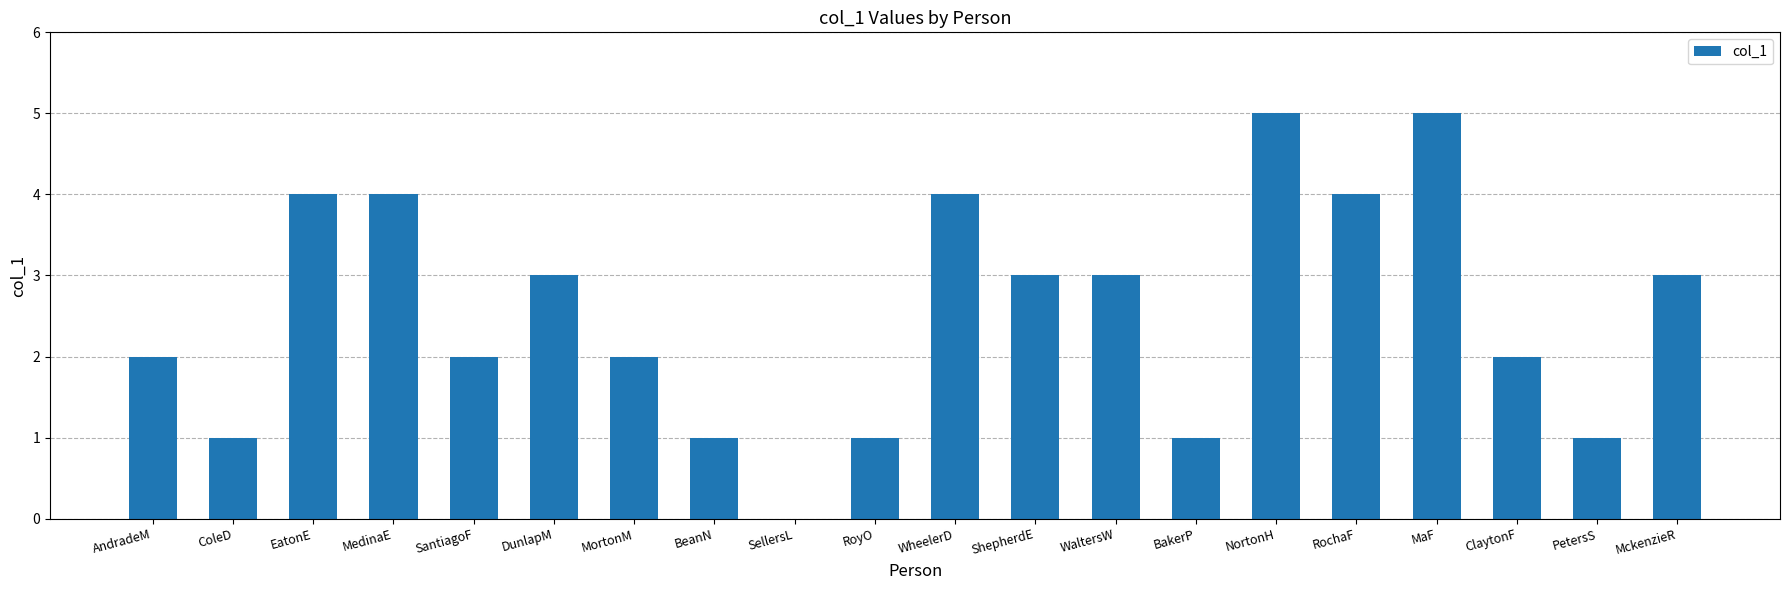

Reading left to right, extract all data points from this chart.

2	1	4	4	2	3	2	1	0	1	4	3	3	1	5	4	5	2	1	3